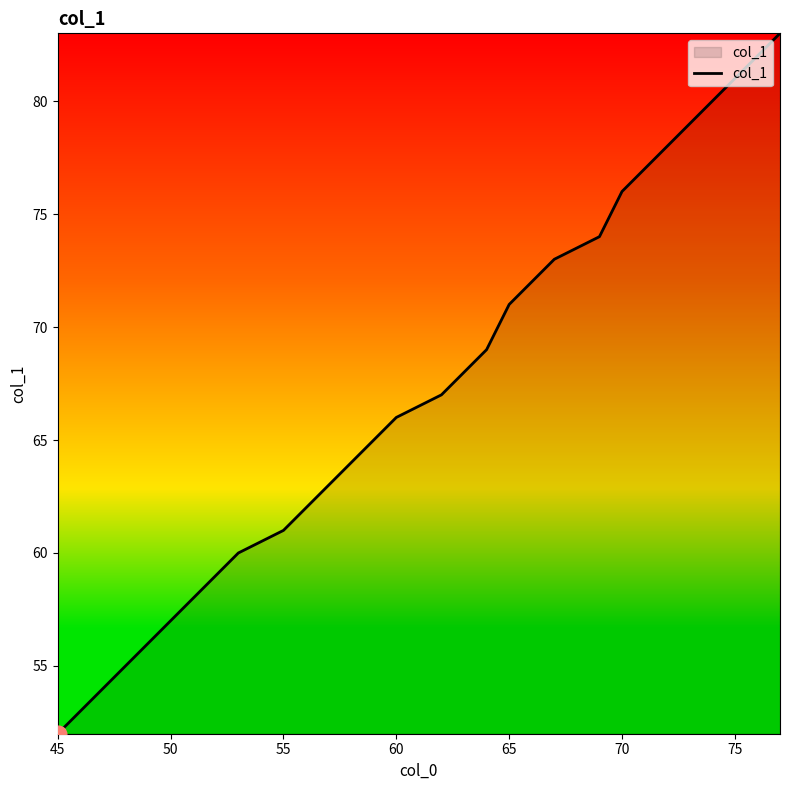

What is the difference between the maximum and minimum values?

31